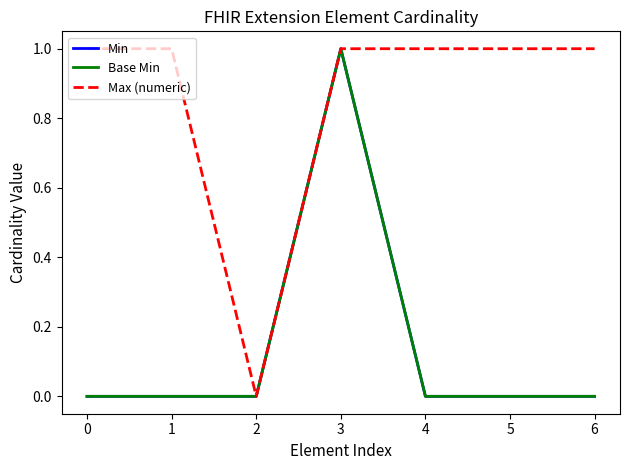

Is this an area chart (filled region under the line)?

No